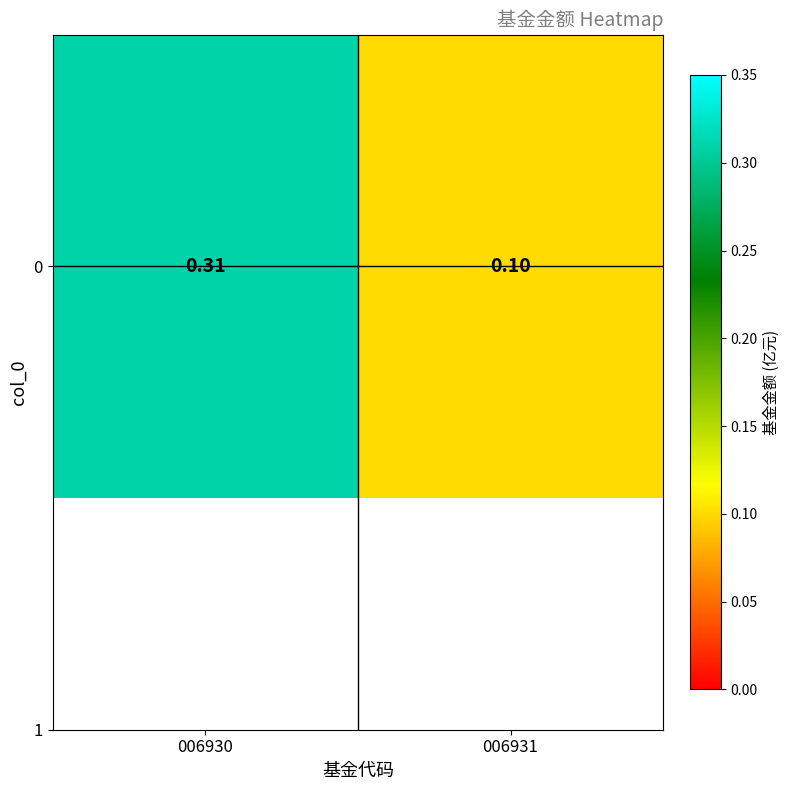

Reading left to right, extract all data points from this chart.

006930=0.3	006931=0.1